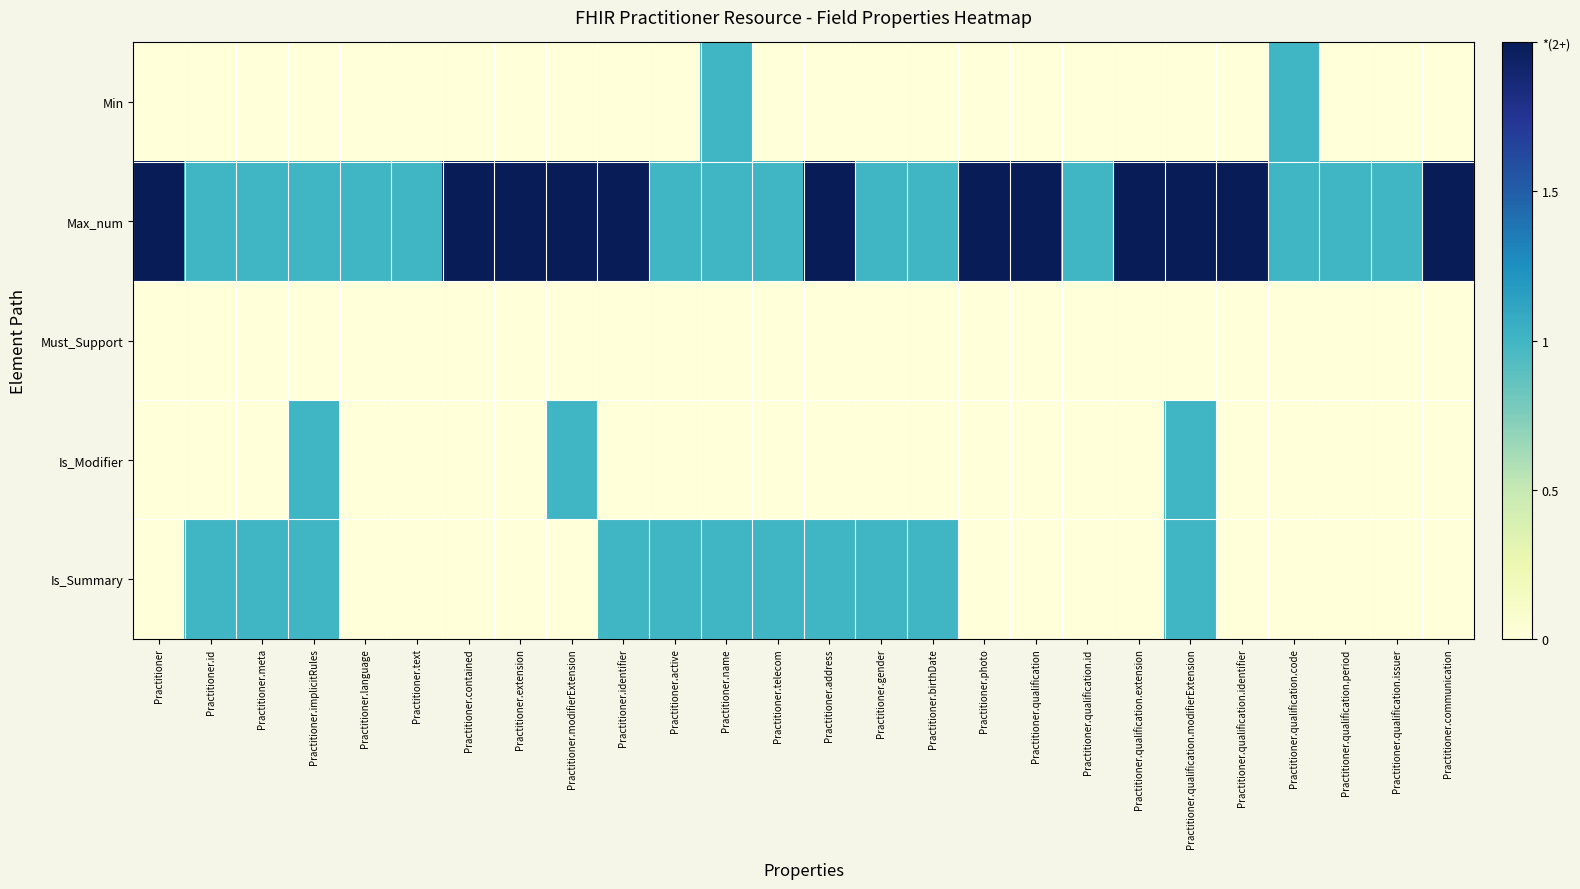

Reading left to right, list all the values displayed in this chart.

Min: Practitioner=0	Practitioner.id=0	Practitioner.meta=0	Practitioner.implicitRules=0	Practitioner.language=0	Practitioner.text=0	Practitioner.contained=0	Practitioner.extension=0	Practitioner.modifierExtension=0	Practitioner.identifier=0	Practitioner.active=0	Practitioner.name=1	Practitioner.telecom=0	Practitioner.address=0	Practitioner.gender=0	Practitioner.birthDate=0	Practitioner.photo=0	Practitioner.qualification=0	Practitioner.qualification.id=0	Practitioner.qualification.extension=0	Practitioner.qualification.modifierExtension=0	Practitioner.qualification.identifier=0	Practitioner.qualification.code=1	Practitioner.qualification.period=0	Practitioner.qualification.issuer=0	Practitioner.communication=0
Max_num: Practitioner=2	Practitioner.id=1	Practitioner.meta=1	Practitioner.implicitRules=1	Practitioner.language=1	Practitioner.text=1	Practitioner.contained=2	Practitioner.extension=2	Practitioner.modifierExtension=2	Practitioner.identifier=2	Practitioner.active=1	Practitioner.name=1	Practitioner.telecom=1	Practitioner.address=2	Practitioner.gender=1	Practitioner.birthDate=1	Practitioner.photo=2	Practitioner.qualification=2	Practitioner.qualification.id=1	Practitioner.qualification.extension=2	Practitioner.qualification.modifierExtension=2	Practitioner.qualification.identifier=2	Practitioner.qualification.code=1	Practitioner.qualification.period=1	Practitioner.qualification.issuer=1	Practitioner.communication=2
Must_Support: Practitioner=0	Practitioner.id=0	Practitioner.meta=0	Practitioner.implicitRules=0	Practitioner.language=0	Practitioner.text=0	Practitioner.contained=0	Practitioner.extension=0	Practitioner.modifierExtension=0	Practitioner.identifier=0	Practitioner.active=0	Practitioner.name=0	Practitioner.telecom=0	Practitioner.address=0	Practitioner.gender=0	Practitioner.birthDate=0	Practitioner.photo=0	Practitioner.qualification=0	Practitioner.qualification.id=0	Practitioner.qualification.extension=0	Practitioner.qualification.modifierExtension=0	Practitioner.qualification.identifier=0	Practitioner.qualification.code=0	Practitioner.qualification.period=0	Practitioner.qualification.issuer=0	Practitioner.communication=0
Is_Modifier: Practitioner=0	Practitioner.id=0	Practitioner.meta=0	Practitioner.implicitRules=1	Practitioner.language=0	Practitioner.text=0	Practitioner.contained=0	Practitioner.extension=0	Practitioner.modifierExtension=1	Practitioner.identifier=0	Practitioner.active=0	Practitioner.name=0	Practitioner.telecom=0	Practitioner.address=0	Practitioner.gender=0	Practitioner.birthDate=0	Practitioner.photo=0	Practitioner.qualification=0	Practitioner.qualification.id=0	Practitioner.qualification.extension=0	Practitioner.qualification.modifierExtension=1	Practitioner.qualification.identifier=0	Practitioner.qualification.code=0	Practitioner.qualification.period=0	Practitioner.qualification.issuer=0	Practitioner.communication=0
Is_Summary: Practitioner=0	Practitioner.id=1	Practitioner.meta=1	Practitioner.implicitRules=1	Practitioner.language=0	Practitioner.text=0	Practitioner.contained=0	Practitioner.extension=0	Practitioner.modifierExtension=0	Practitioner.identifier=1	Practitioner.active=1	Practitioner.name=1	Practitioner.telecom=1	Practitioner.address=1	Practitioner.gender=1	Practitioner.birthDate=1	Practitioner.photo=0	Practitioner.qualification=0	Practitioner.qualification.id=0	Practitioner.qualification.extension=0	Practitioner.qualification.modifierExtension=1	Practitioner.qualification.identifier=0	Practitioner.qualification.code=0	Practitioner.qualification.period=0	Practitioner.qualification.issuer=0	Practitioner.communication=0